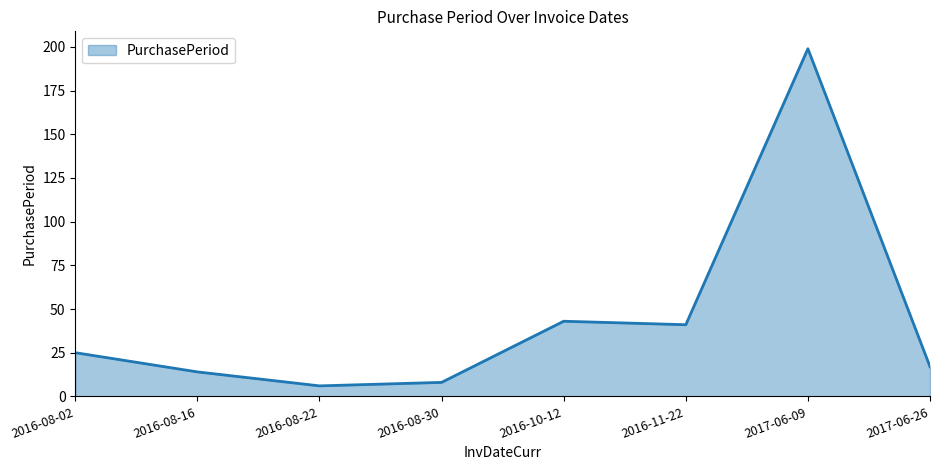

Is it true that the value at 2016-08-30 is 8?

True